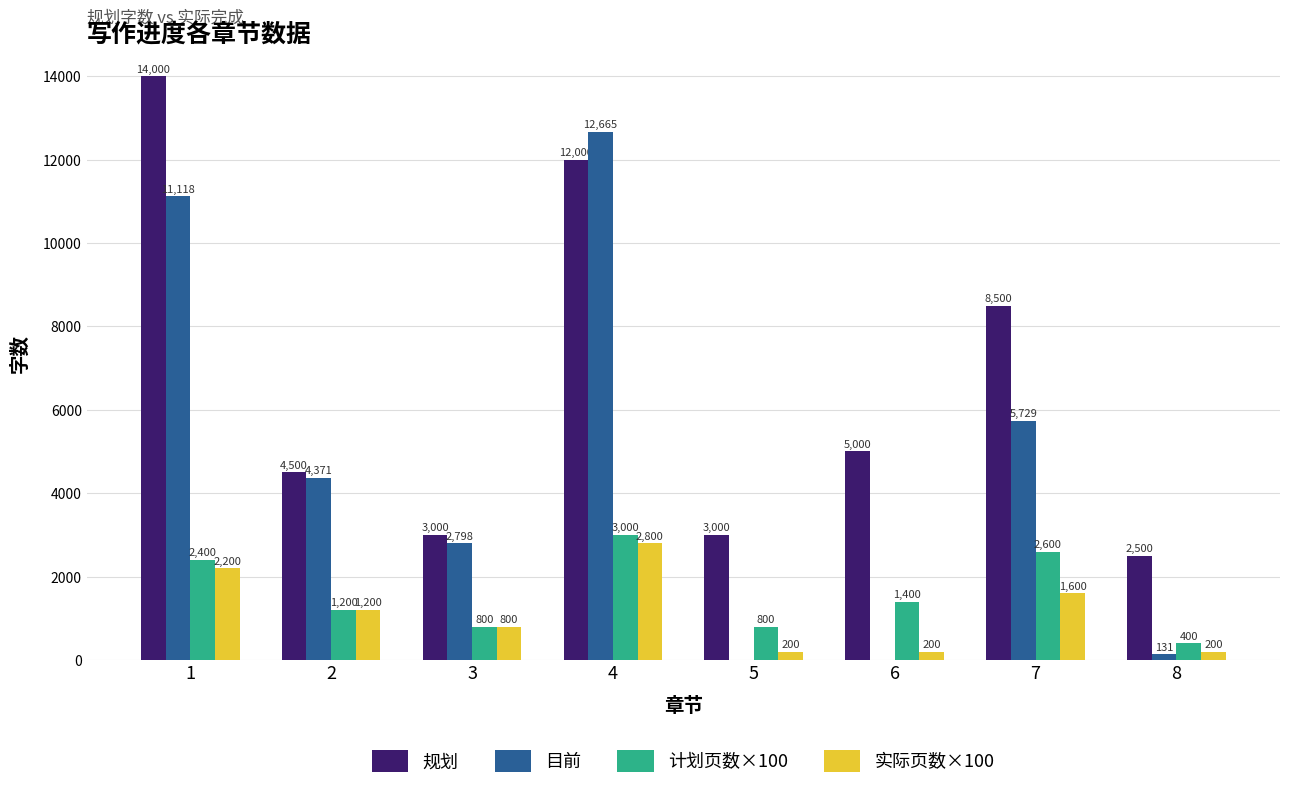

How many groups of bars are there?

8